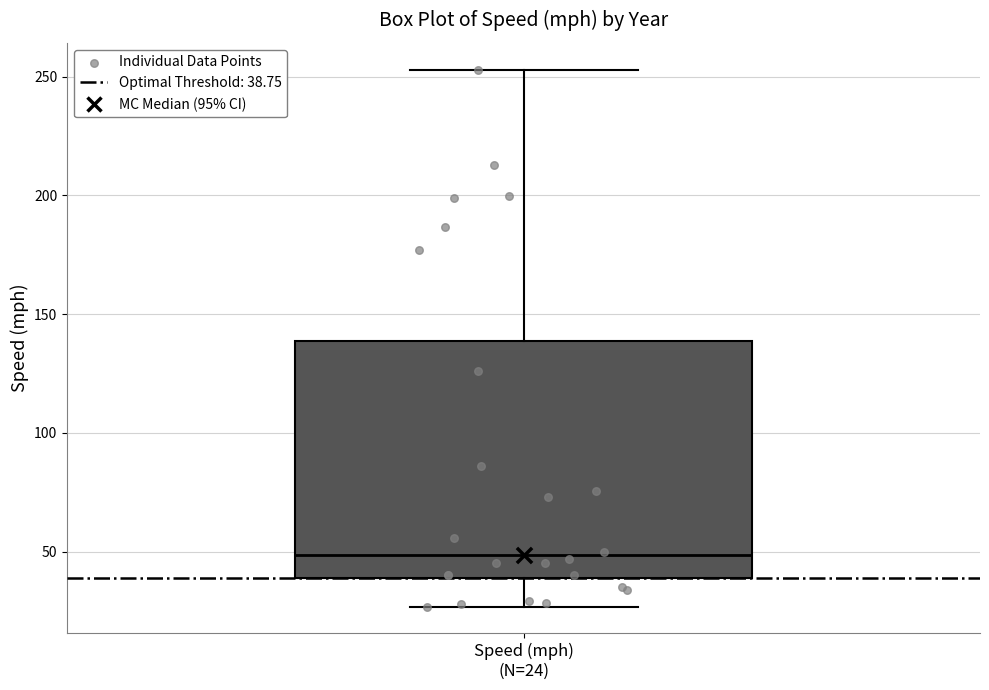

Where is the lower edge of the box for Speed (mph) (N=24) on the y-axis? The values are not printed on the chart, so give them approximately, as read against the axis.

40